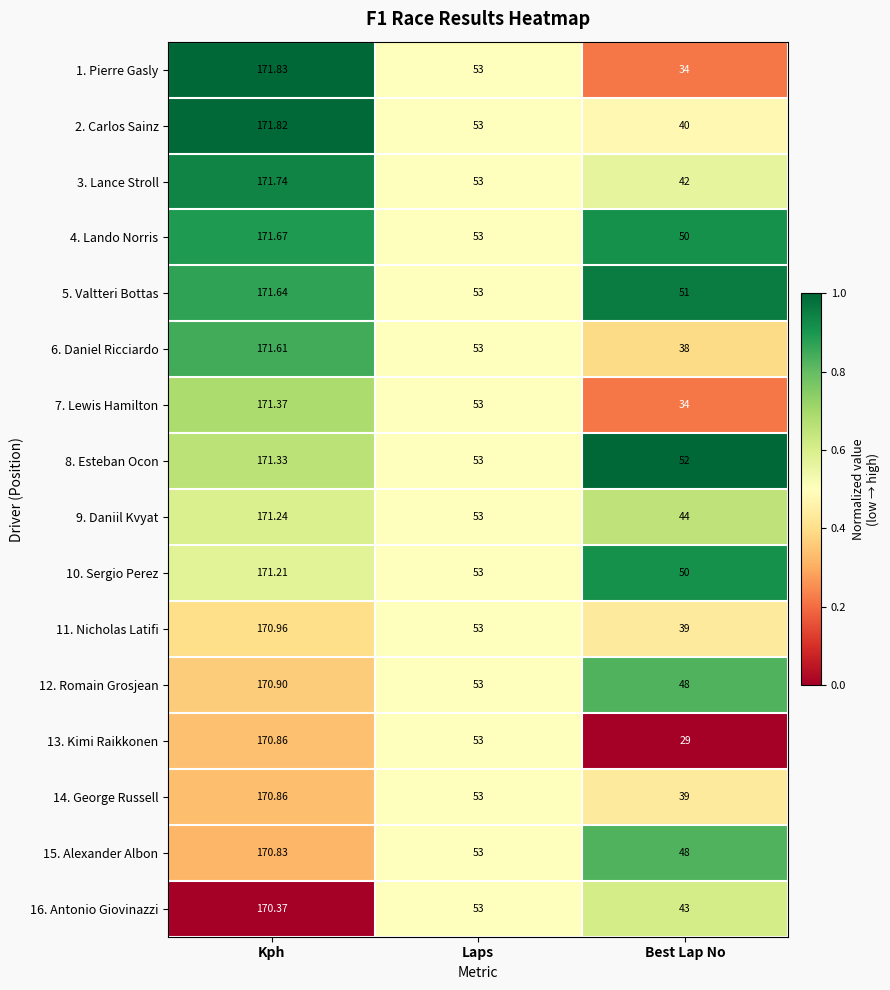

At which label is 3. Lance Stroll closest to 106?

Laps